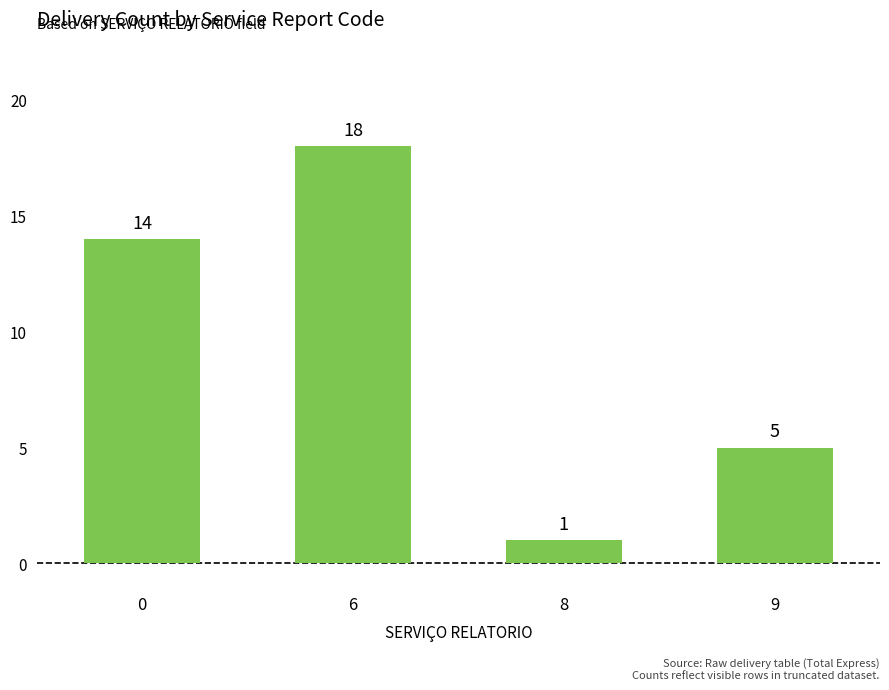

Is it true that the value at 6 is 26?

False